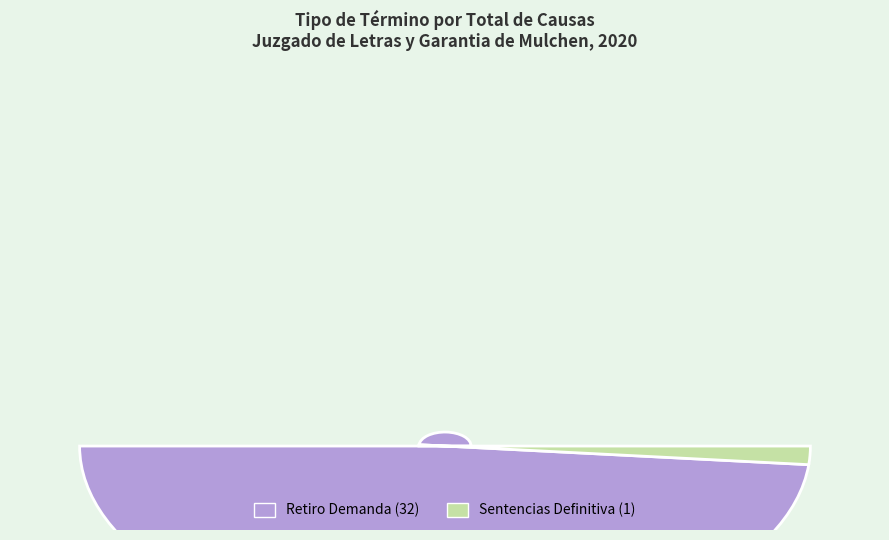

Rank the categories by value from highest to lowest.

Retiro Demanda, Sentencias Definitiva